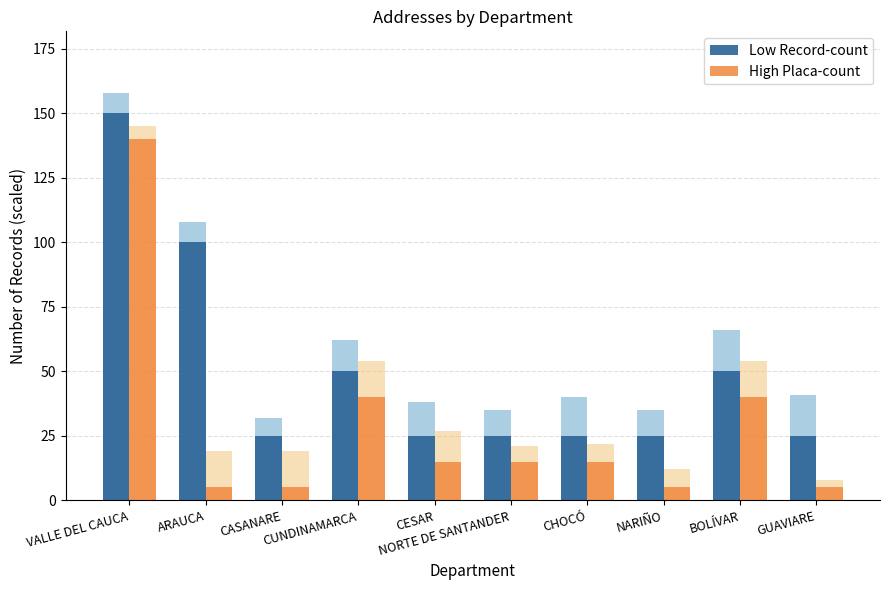

Is it true that High Placa-count equals 8 at NARIÑO?

False